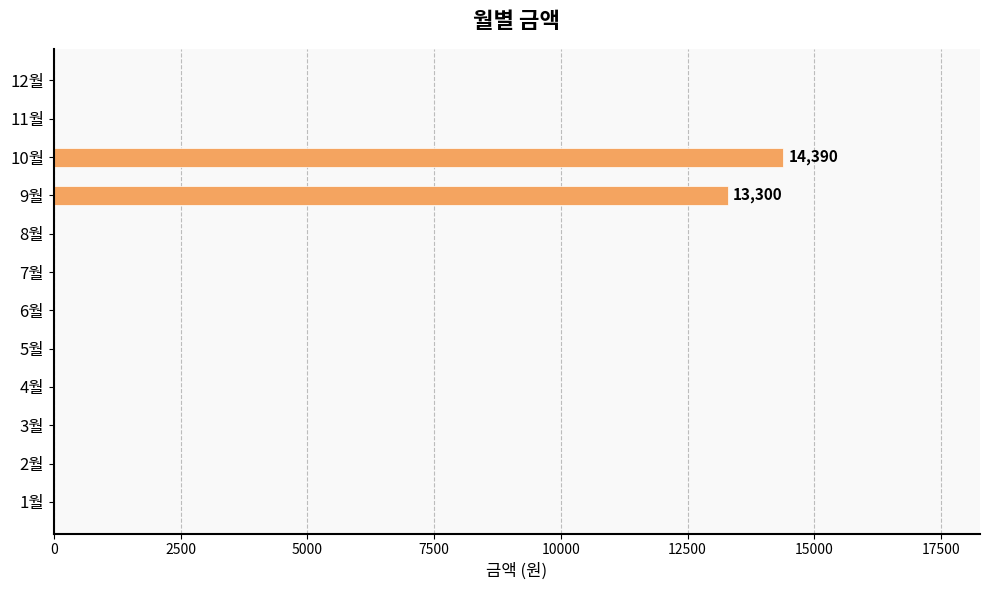

At which label is the value closest to 7195?

9월